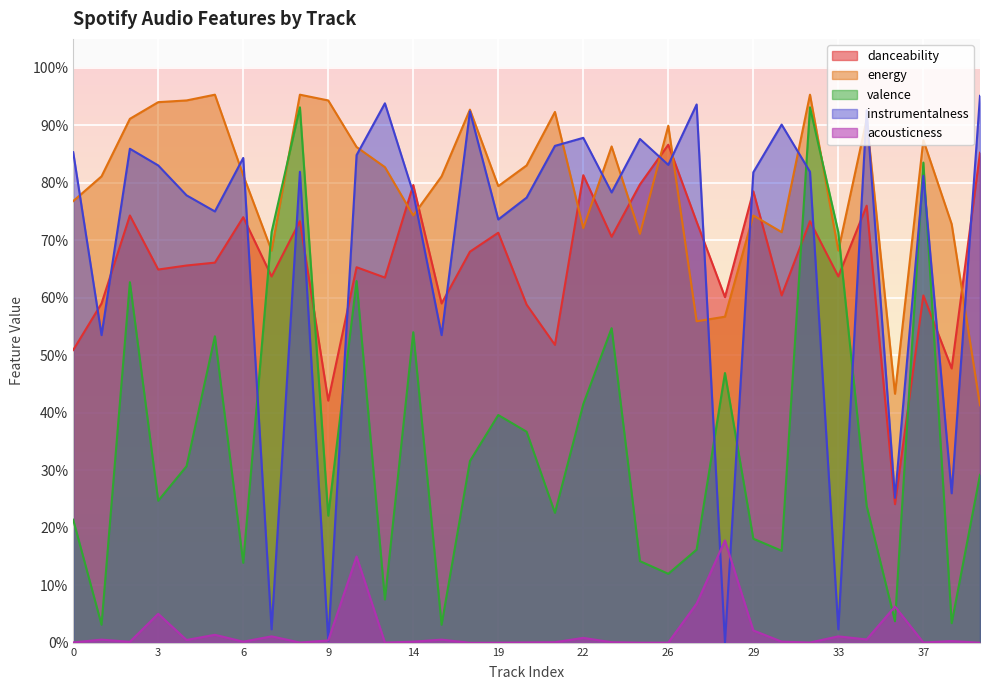

In valence, how many points are higher than both neighbors (excluding endpoints)?

10